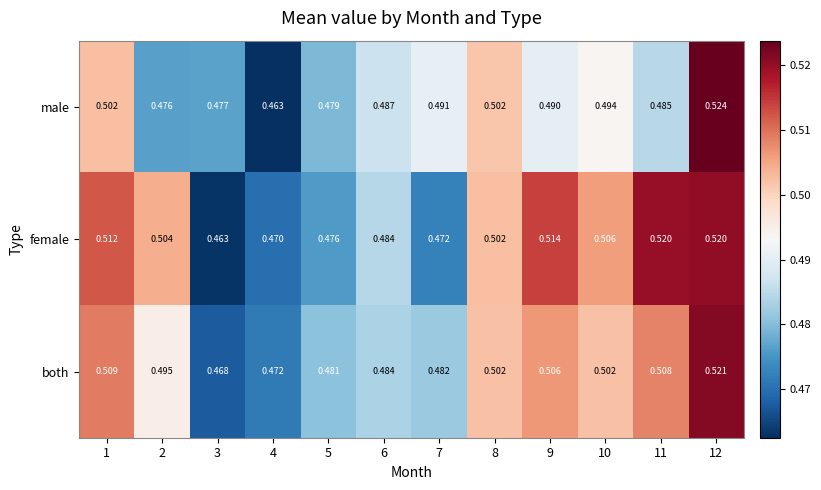

Which series has the largest total across all categories?

female